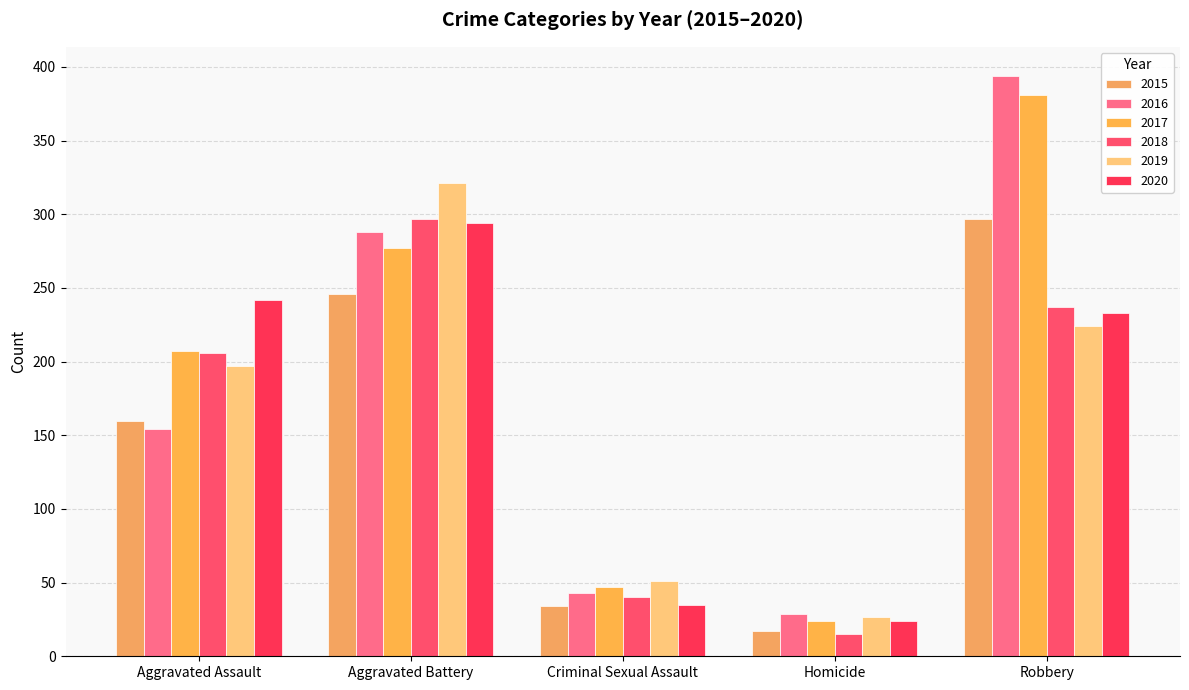

Which series has the largest range (max minus min)?

2016